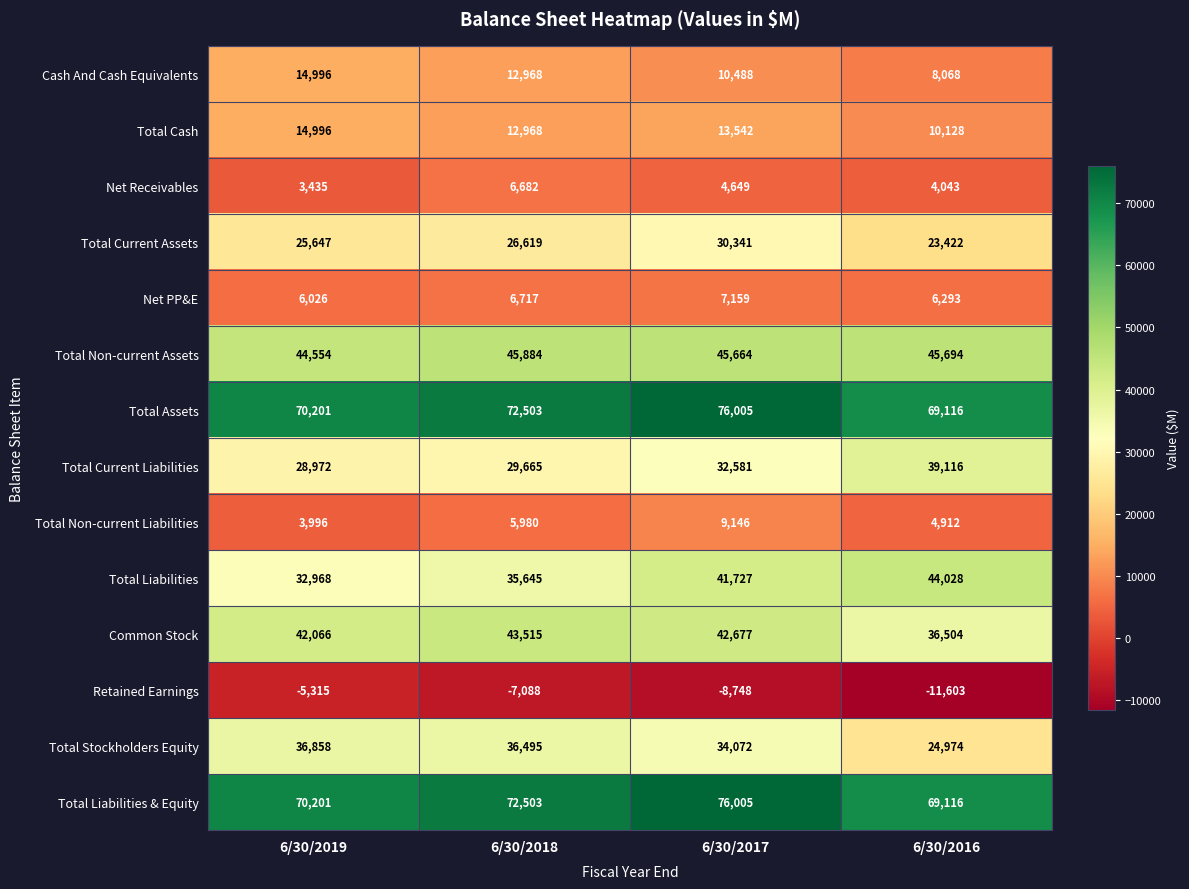

What is the sum of the Total Assets values at 6/30/2016 and 6/30/2017?

145121